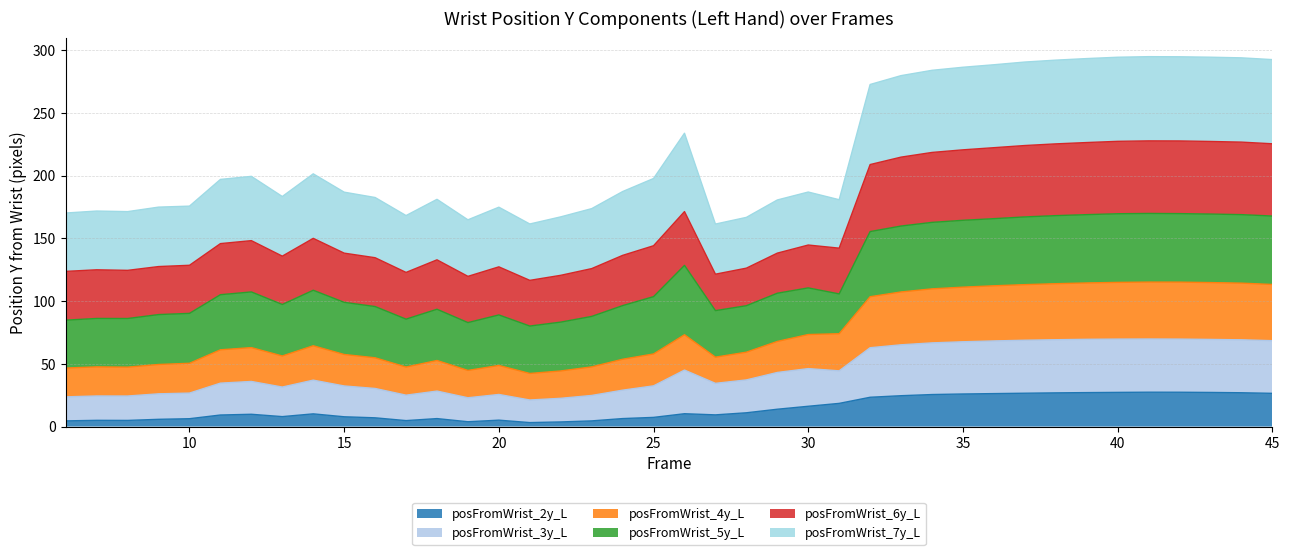

Is it true that posFromWrist_3y_L equals 62.8 at 32?

True